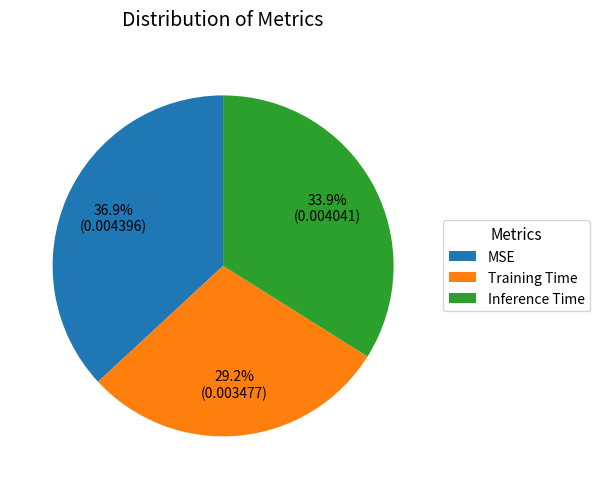

What is the largest slice in the pie chart?

MSE